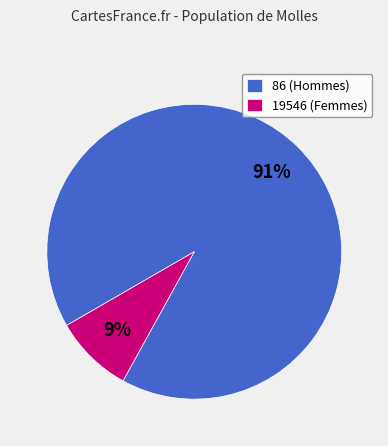

True or false: 19546 (Femmes) accounts for 14% of the total.

False